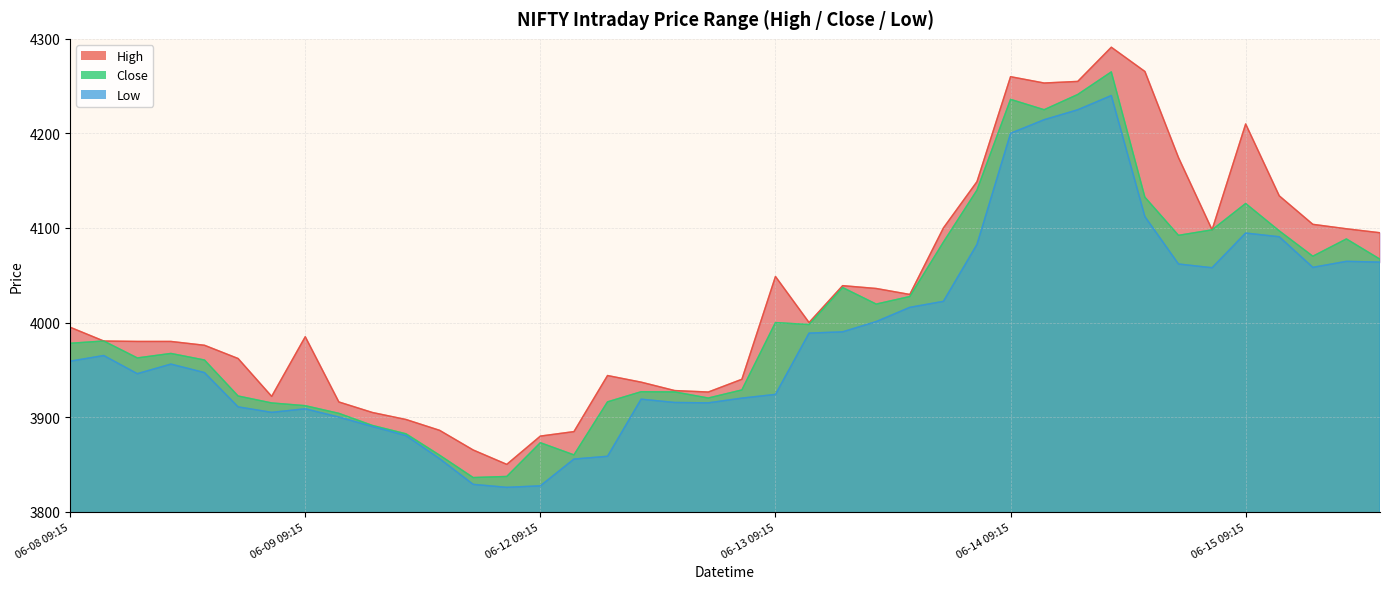

Reading right to left, list all the values displayed in this chart.

High: 4094.9	4099.1	4103.9	4134.0	4210.0	4098.1	4174.4	4265.5	4291.1	4255.0	4253.3	4260.0	4149.0	4100.0	4029.7	4036.0	4039.0	4000.0	4048.7	3940.0	3926.5	3928.1	3936.9	3943.9	3884.7	3879.9	3850.0	3865.2	3886.0	3897.4	3904.8	3916.0	3985.0	3921.9	3961.9	3975.9	3980.0	3980.0	3980.4	3995.0
Close: 4066.9	4088.4	4070.1	4096.9	4125.9	4098.0	4092.2	4132.6	4265.1	4241.1	4225.1	4236.0	4140.0	4085.0	4027.5	4019.5	4037.0	3997.8	3999.9	3928.7	3920.2	3926.6	3926.8	3916.1	3860.0	3872.9	3837.2	3836.1	3859.7	3882.3	3891.2	3903.9	3912.1	3914.9	3922.3	3960.3	3967.3	3962.6	3980.4	3978.1
Low: 4063.9	4064.7	4058.3	4090.7	4094.7	4057.9	4061.9	4112.0	4240.1	4225.0	4214.5	4200.1	4082.6	4022.4	4016.1	4001.0	3990.2	3988.8	3924.0	3920.1	3915.1	3915.4	3918.9	3858.6	3855.6	3827.3	3825.7	3828.8	3856.0	3880.4	3890.1	3900.0	3908.8	3905.0	3910.8	3947.1	3956.1	3945.9	3965.1	3959.1